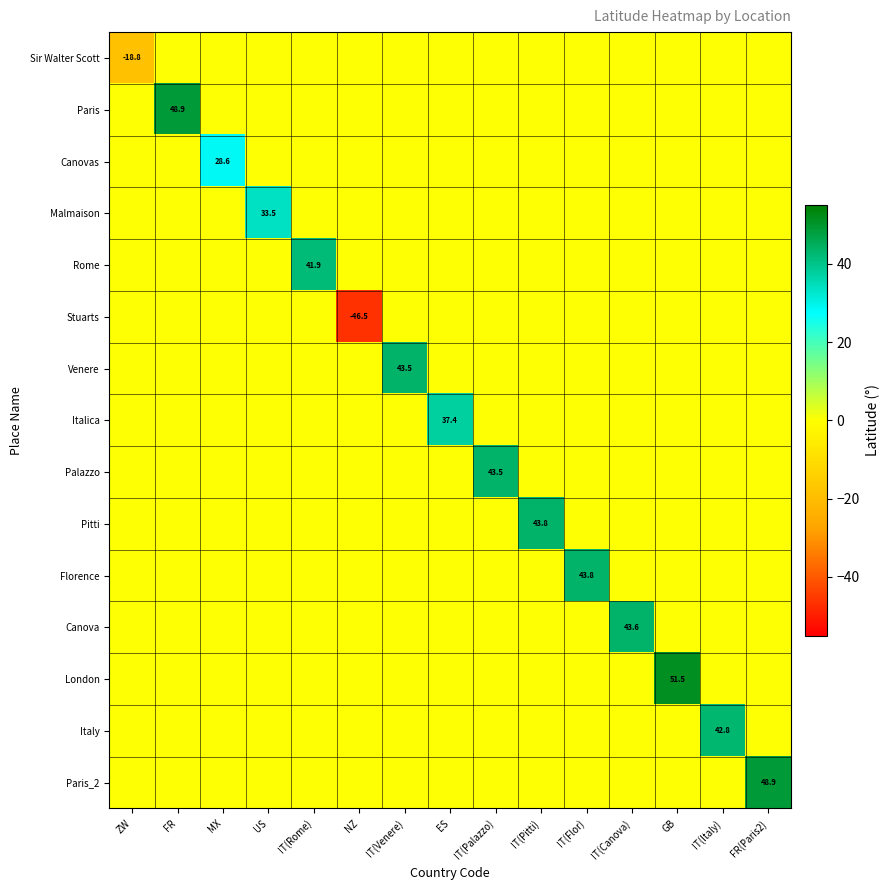

List the labels in order of Sir Walter Scott value, smallest first.

ZW, FR, MX, US, IT(Rome), NZ, IT(Venere), ES, IT(Palazzo), IT(Pitti), IT(Flor), IT(Canova), GB, IT(Italy), FR(Paris2)